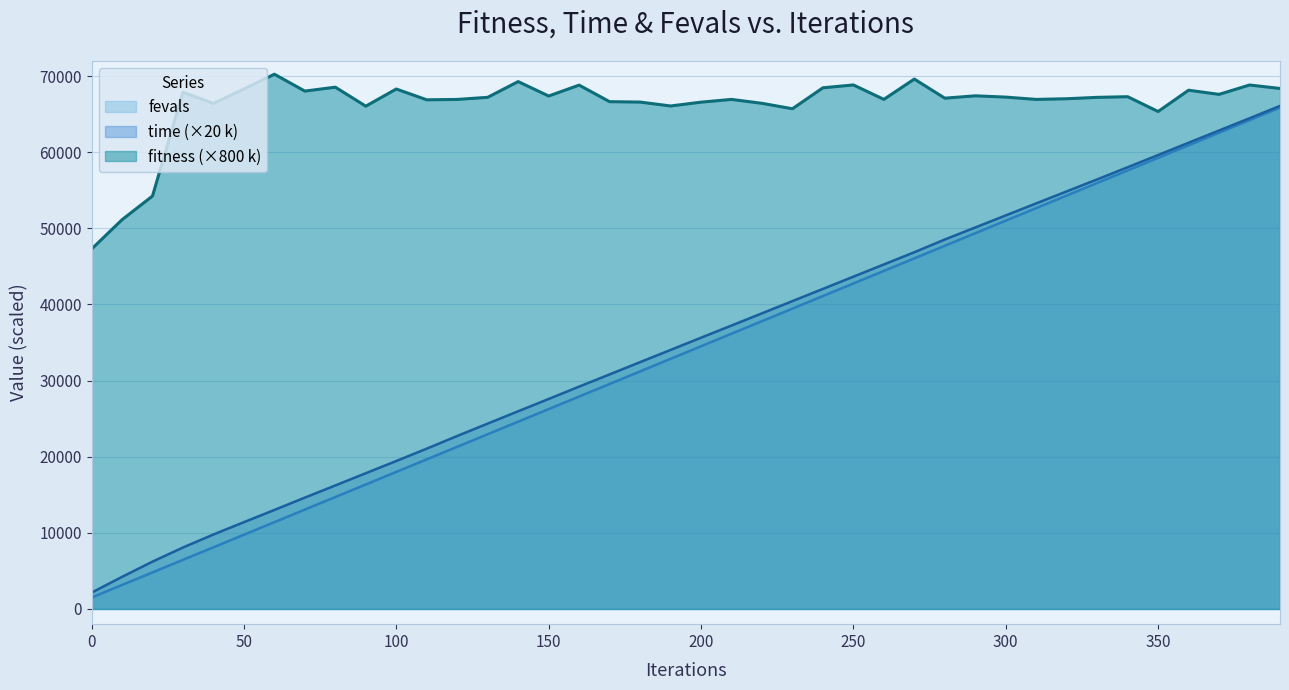

True or false: fitness and fevals cross at least once.

False